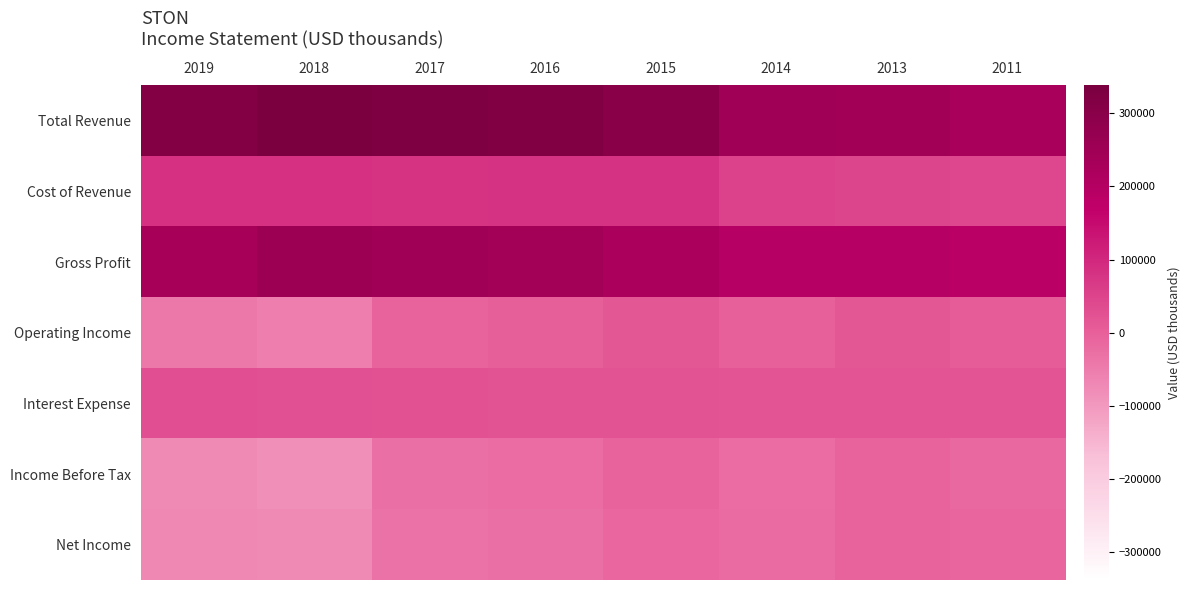

What is the greatest value displayed?

338200